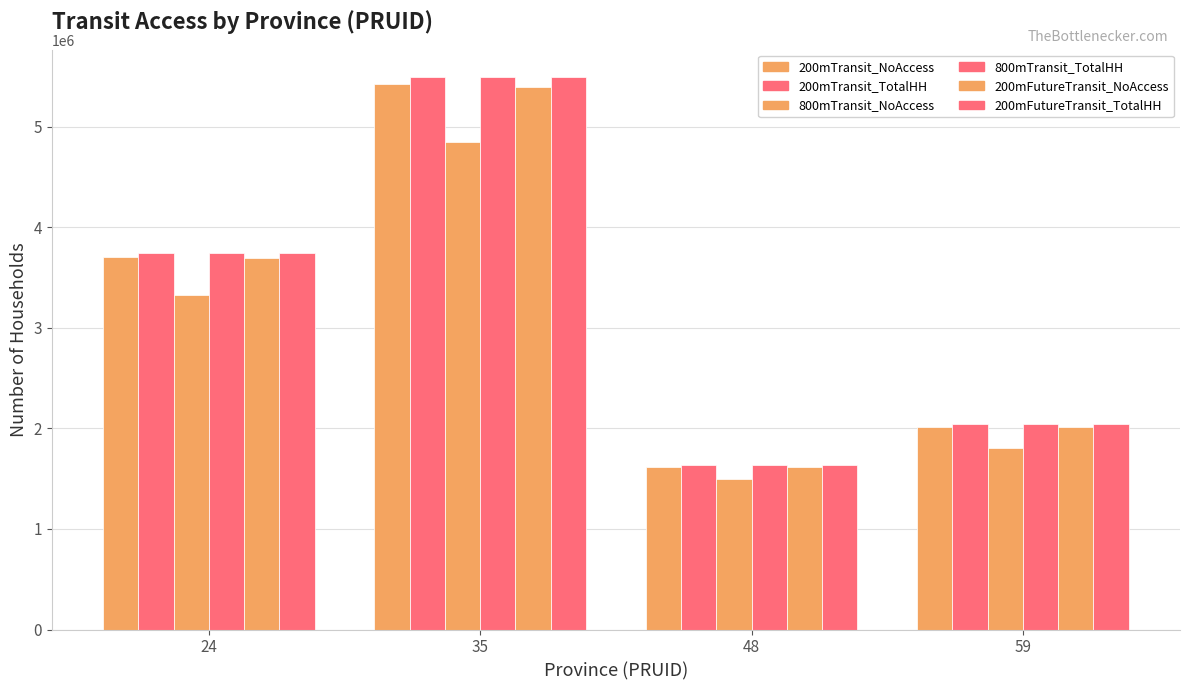

At which label does 800mTransit_TotalHH reach its minimum?

48